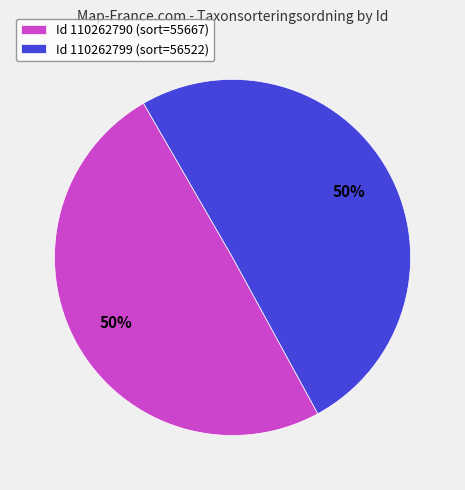

True or false: Id 110262799 (sort=56522) accounts for 50% of the total.

True